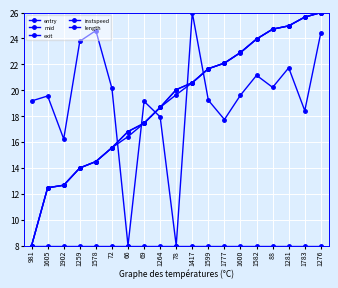

True or false: length and mid intersect in this chart.

False